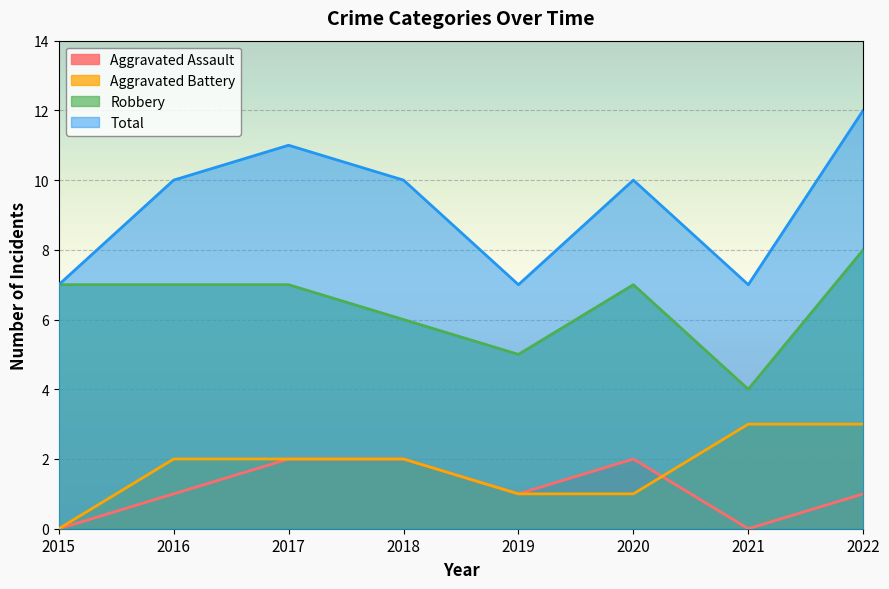

Which series has the largest range (max minus min)?

Total